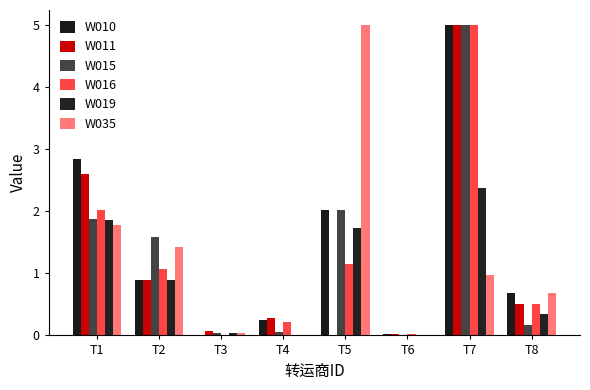

List the labels in order of W015 value, largest first.

T7, T5, T1, T2, T8, T4, T3, T6